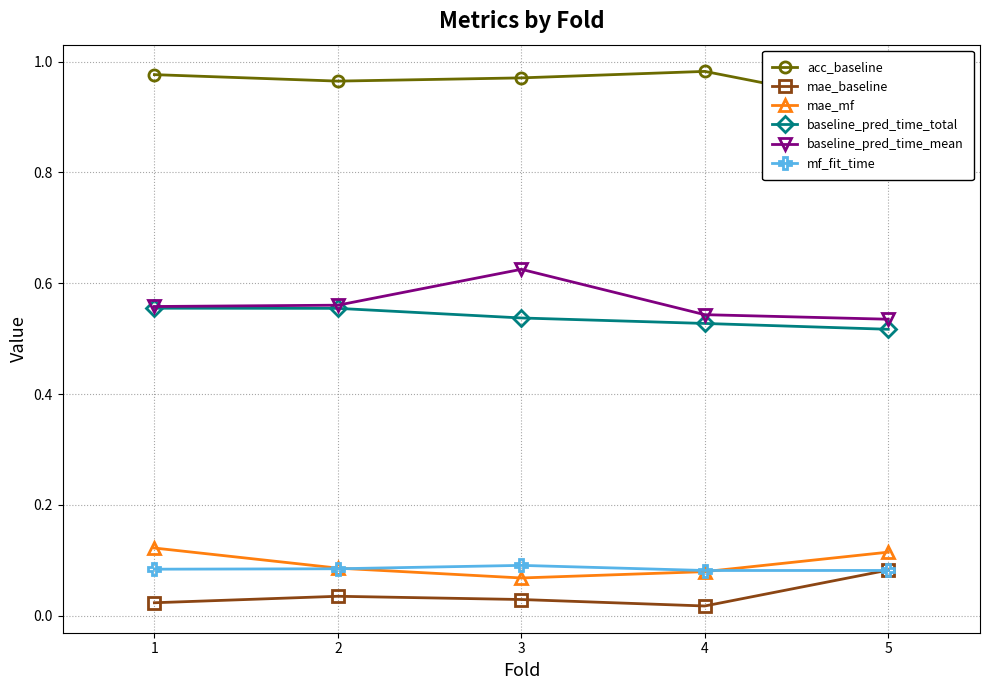

What is the total value across all series at 5?

2.2